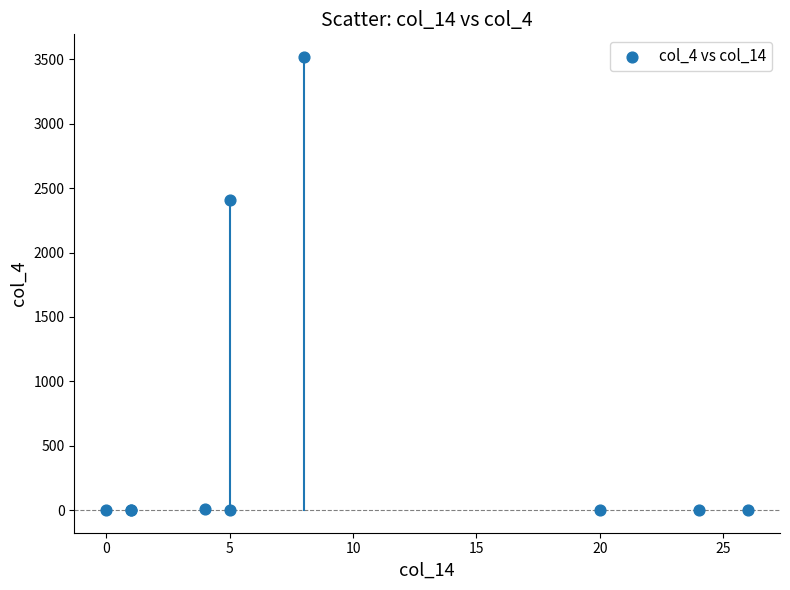

What Y value in the scatter plot is closest to 1759?

2408